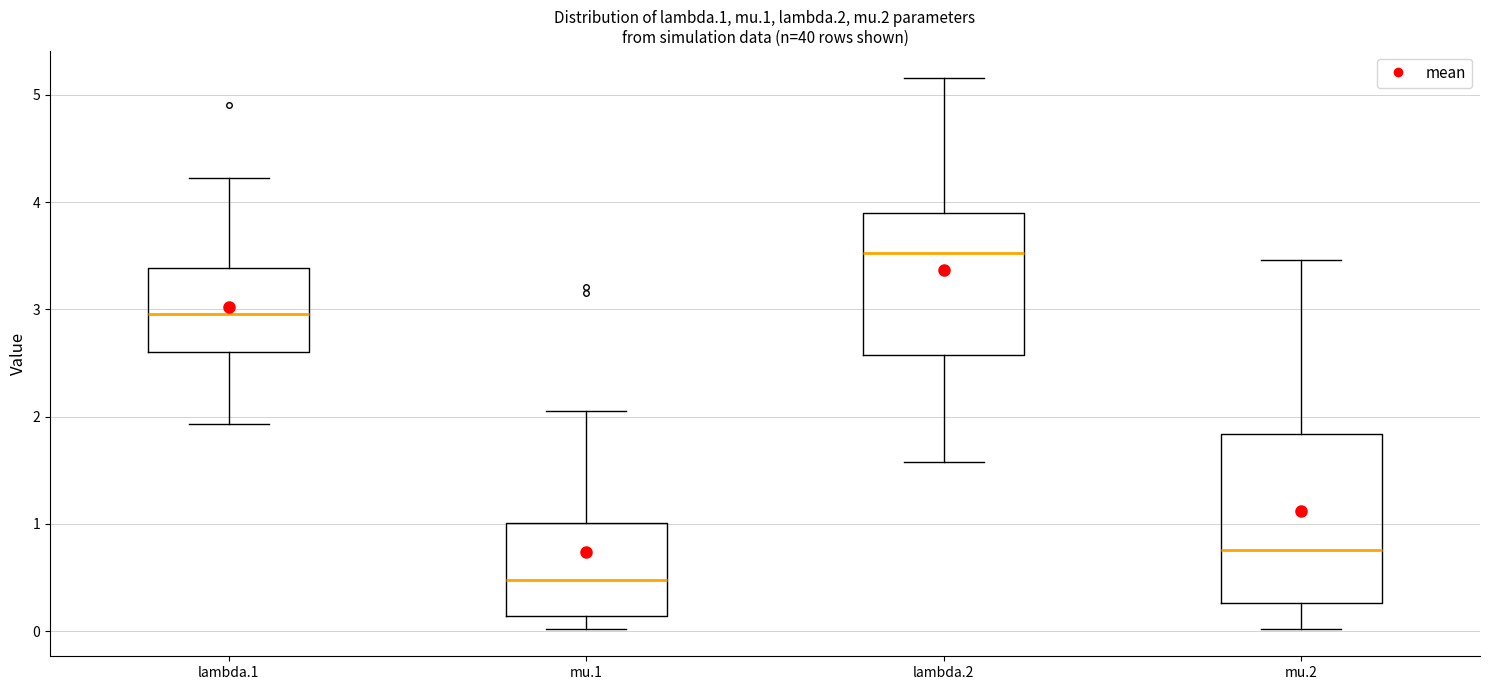

Which box is the tallest, from its lower edge to its upper edge?

mu.2